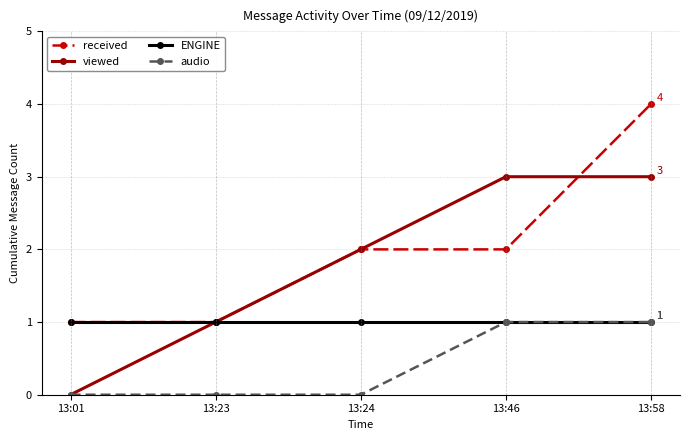

Between 13:01 and 13:46, which series saw the biggest shift?

viewed